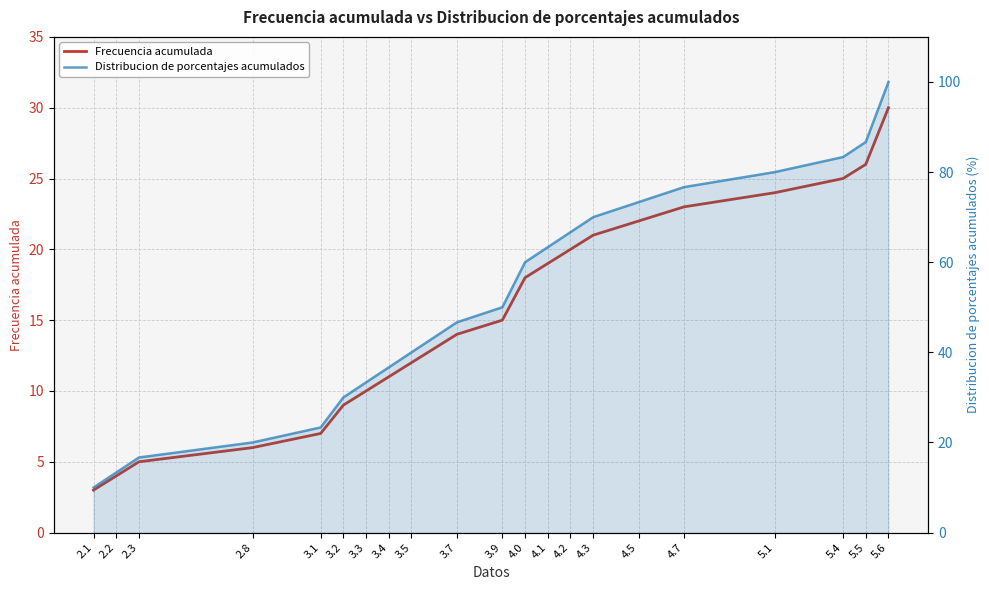

What is the difference between the Frecuencia acumulada values at 4.3 and 3.1?

14.0